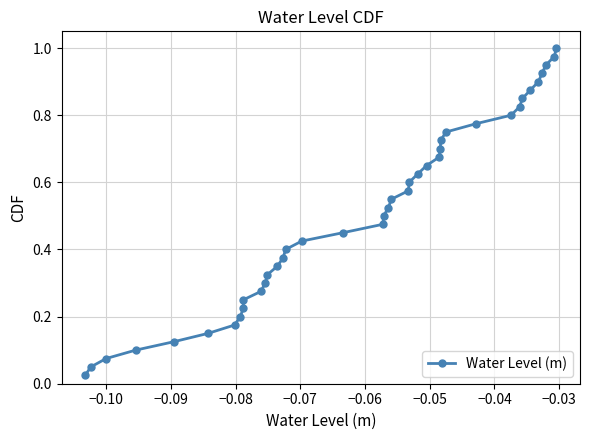

What is the sum of all values?

20.5